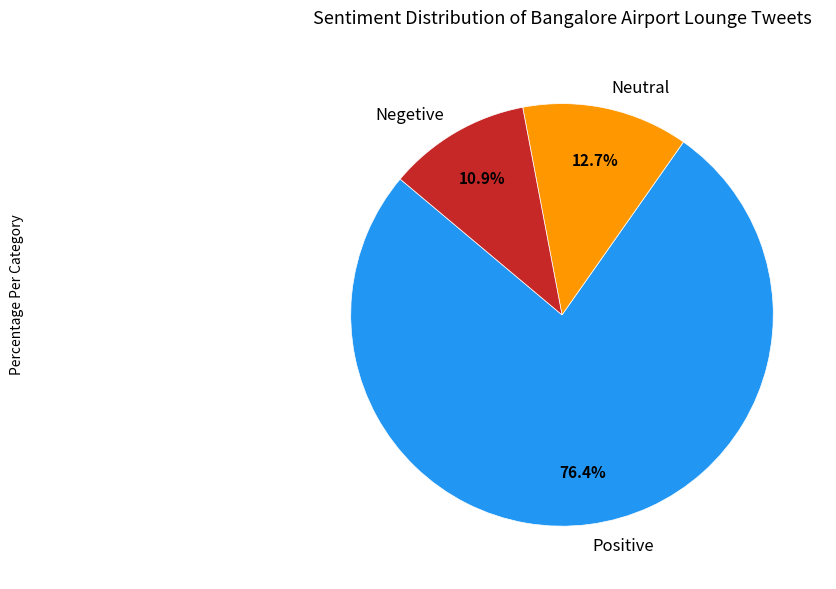

To the nearest percent, what is the average slice percentage?

33%